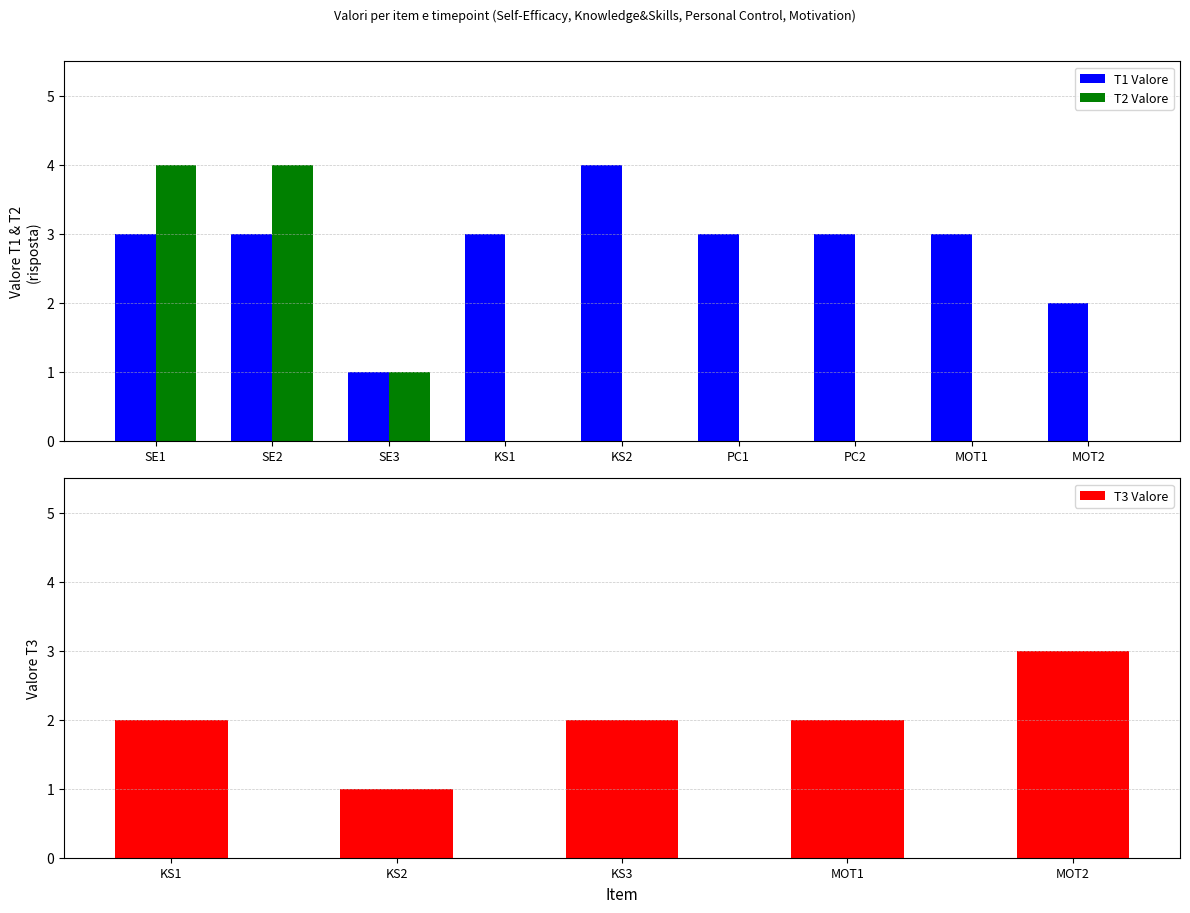

The value of T1 Valore at SE2 is 3. True or false?

True